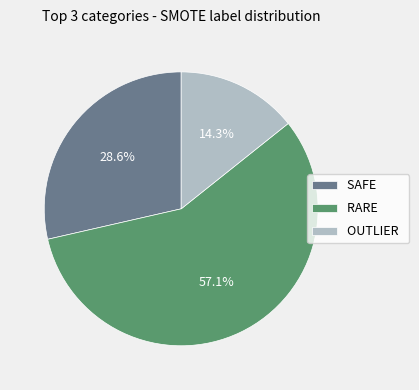

What is the largest slice in the pie chart?

RARE